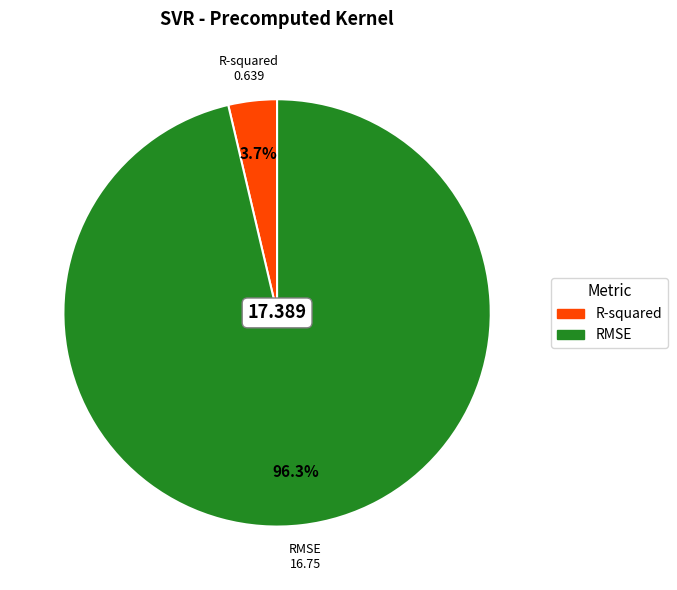

Rank the categories by value from highest to lowest.

RMSE, R-squared